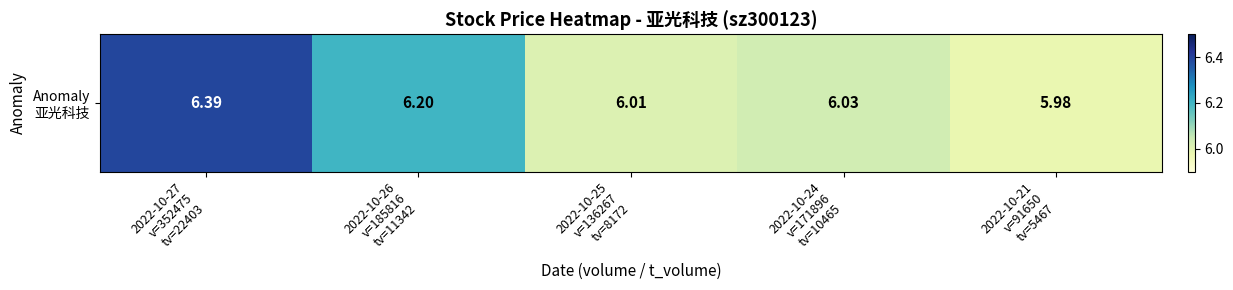

List the labels in order of value, largest first.

2022-10-27
v=352475
tv=22403, 2022-10-26
v=185816
tv=11342, 2022-10-24
v=171896
tv=10465, 2022-10-25
v=136267
tv=8172, 2022-10-21
v=91650
tv=5467